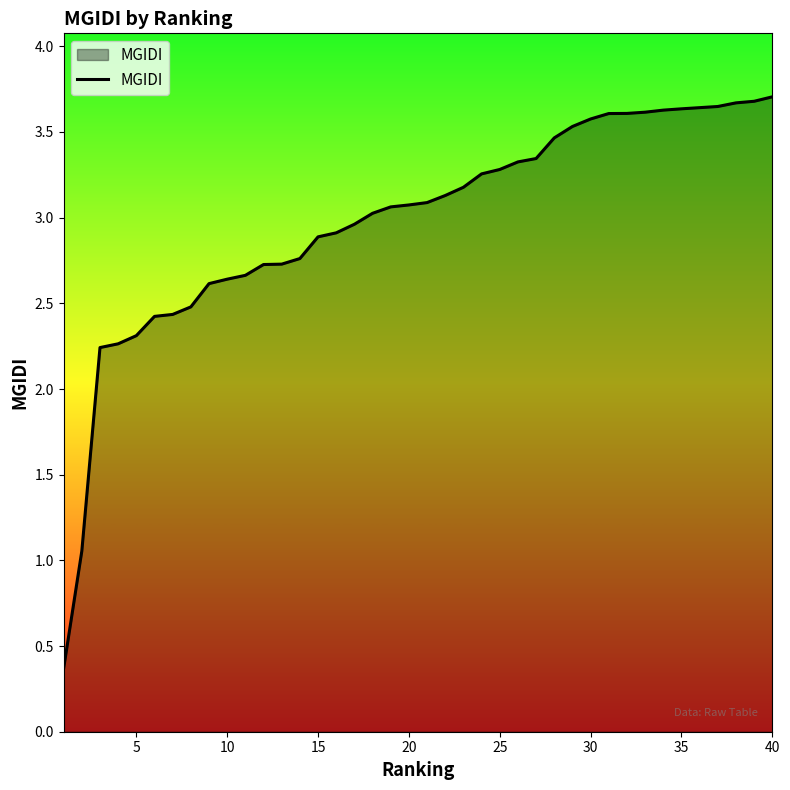

What is the minimum value shown in the chart?

0.4